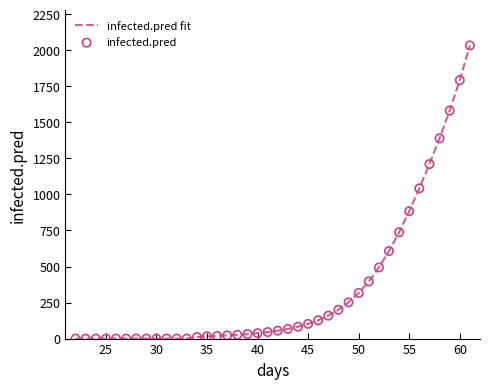

What is the difference between the maximum and minimum values?

2033.9